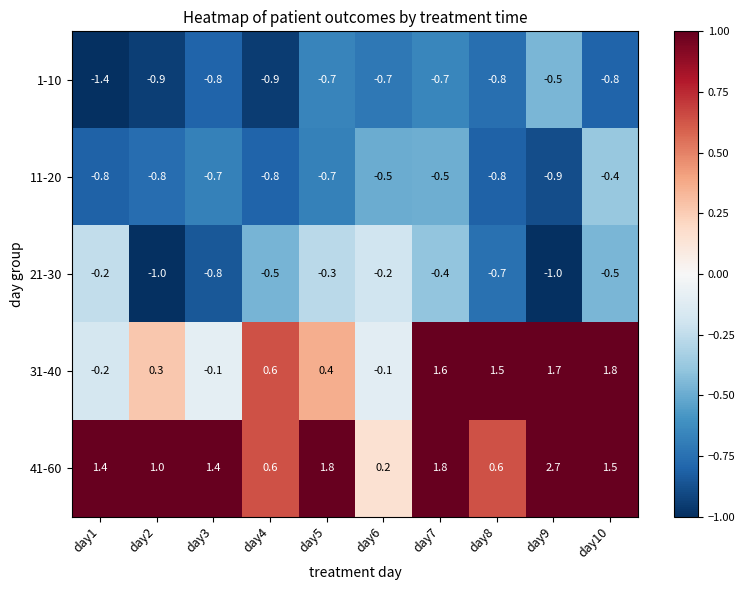

At how many categories does at least one series exceed 0?

10